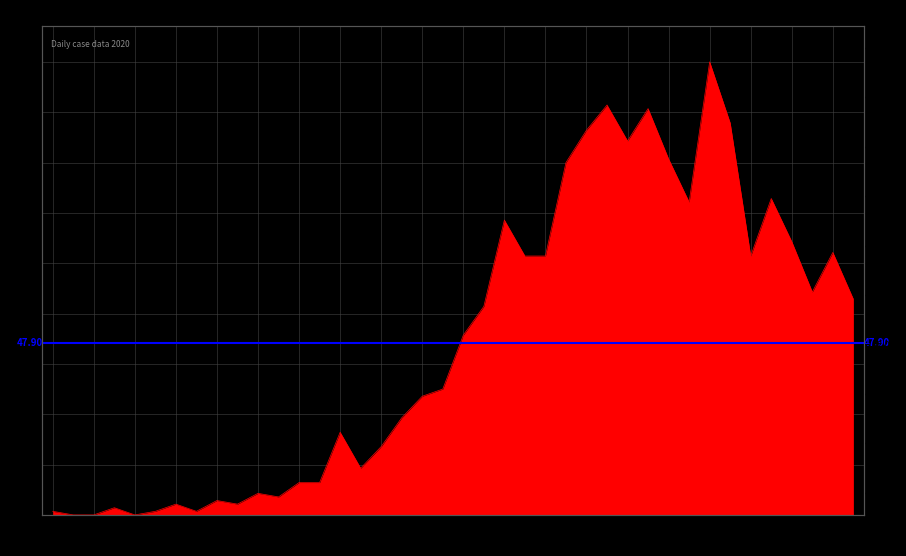

What is the label of the 20th point from the left?

2020-03-17